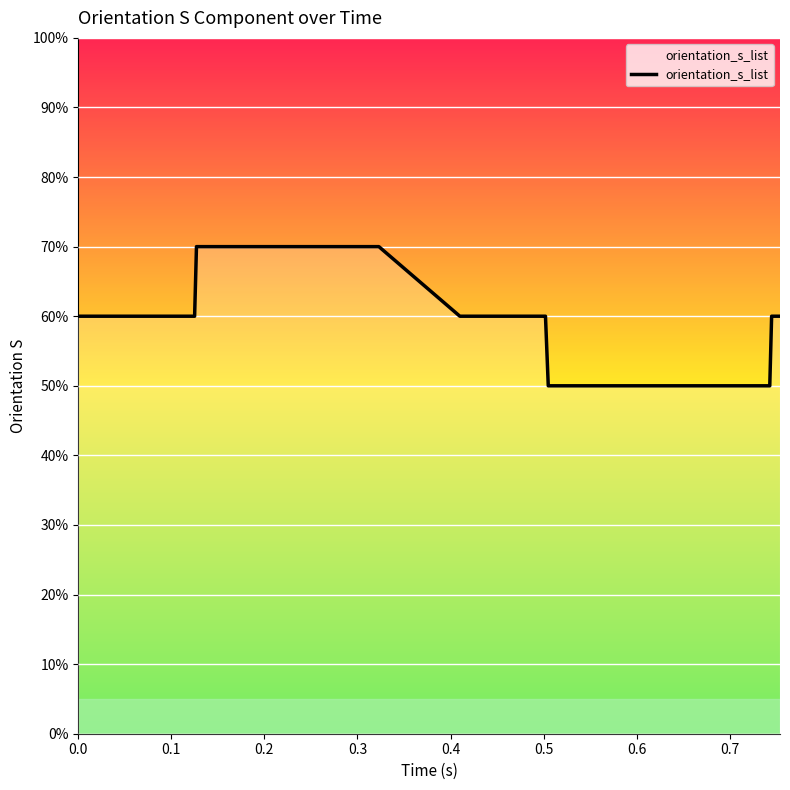

What is the greatest value displayed?

0.7